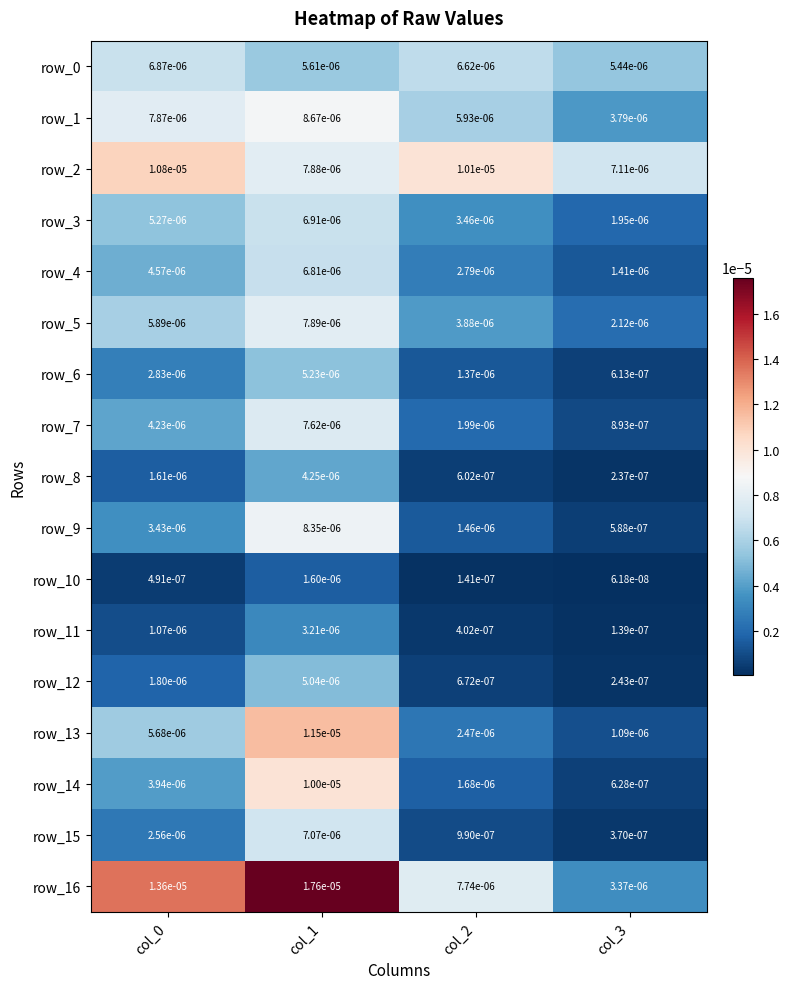

Is the value of row_16 at col_1 greater than the value of row_4 at col_1?

Yes